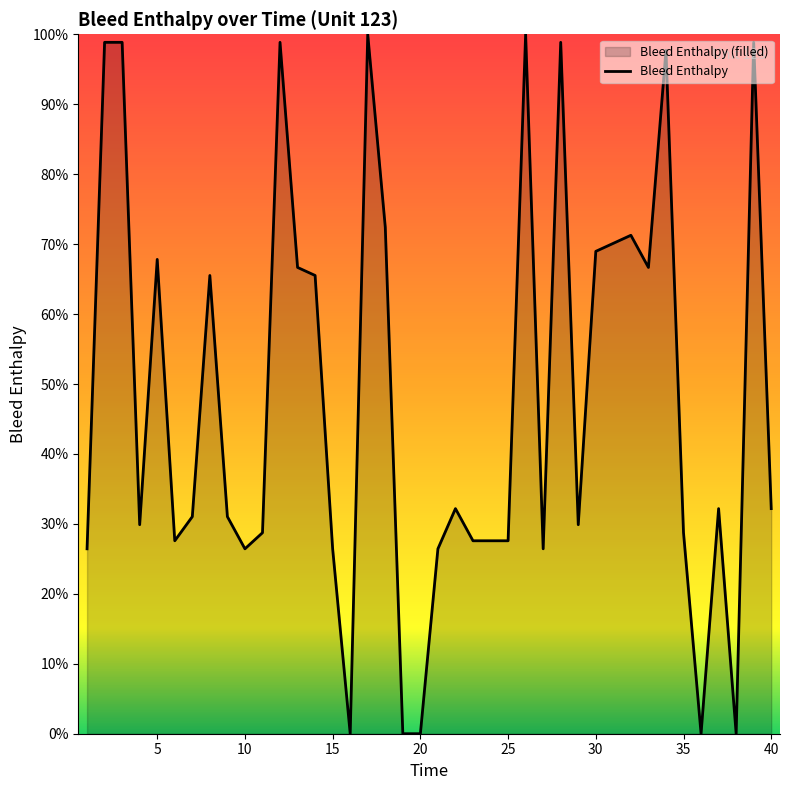

At which label is the value closest to 50?

8